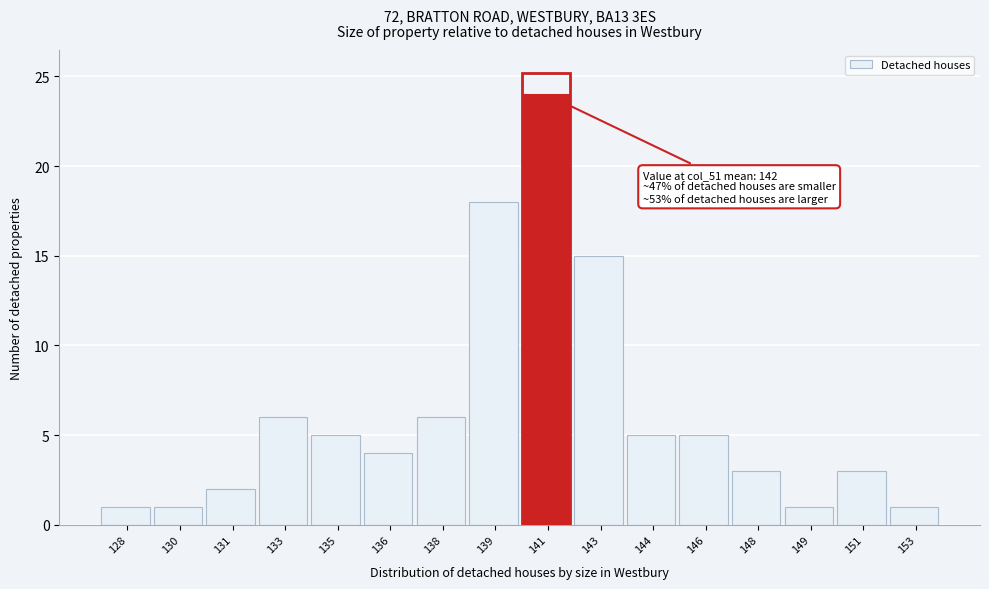

Reading left to right, transcribe all the data shown in this chart.

128=1	130=1	131=2	133=6	135=5	136=4	138=6	139=18	141=24	143=15	144=5	146=5	148=3	149=1	151=3	153=1